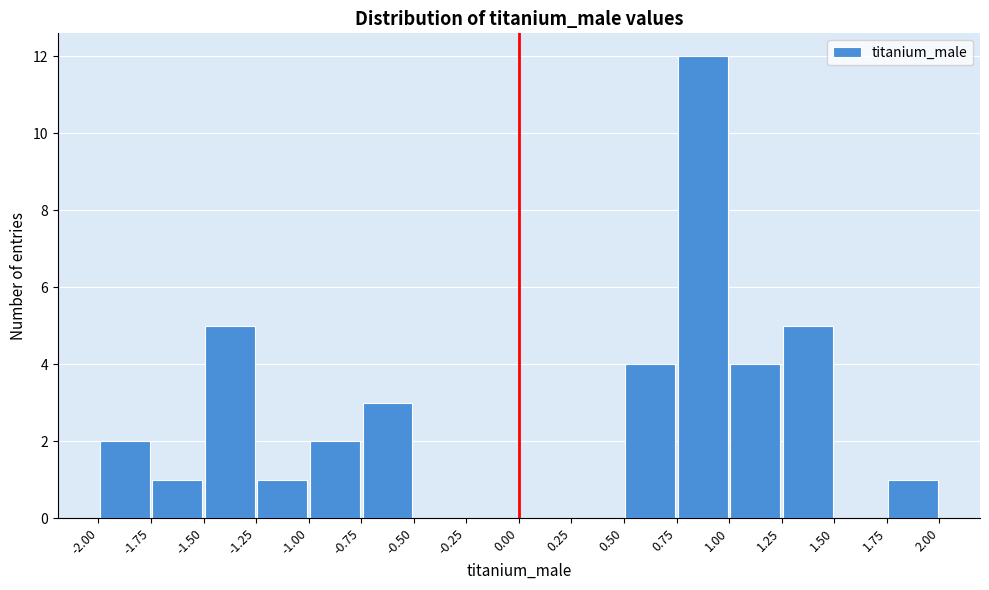

Reading left to right, list every bar in this chart as the range it spans on the x-axis followed by its height. The values are not printed on the chart, so give them approximately, as read against the axis.

-2.00 to -1.75: 2
-1.75 to -1.50: 1
-1.50 to -1.25: 5
-1.25 to -1.00: 1
-1.00 to -0.75: 2
-0.75 to -0.50: 3
-0.50 to -0.25: 0
-0.25 to 0.00: 0
0.00 to 0.25: 0
0.25 to 0.50: 0
0.50 to 0.75: 4
0.75 to 1.00: 12
1.00 to 1.25: 4
1.25 to 1.50: 5
1.50 to 1.75: 0
1.75 to 2.00: 1